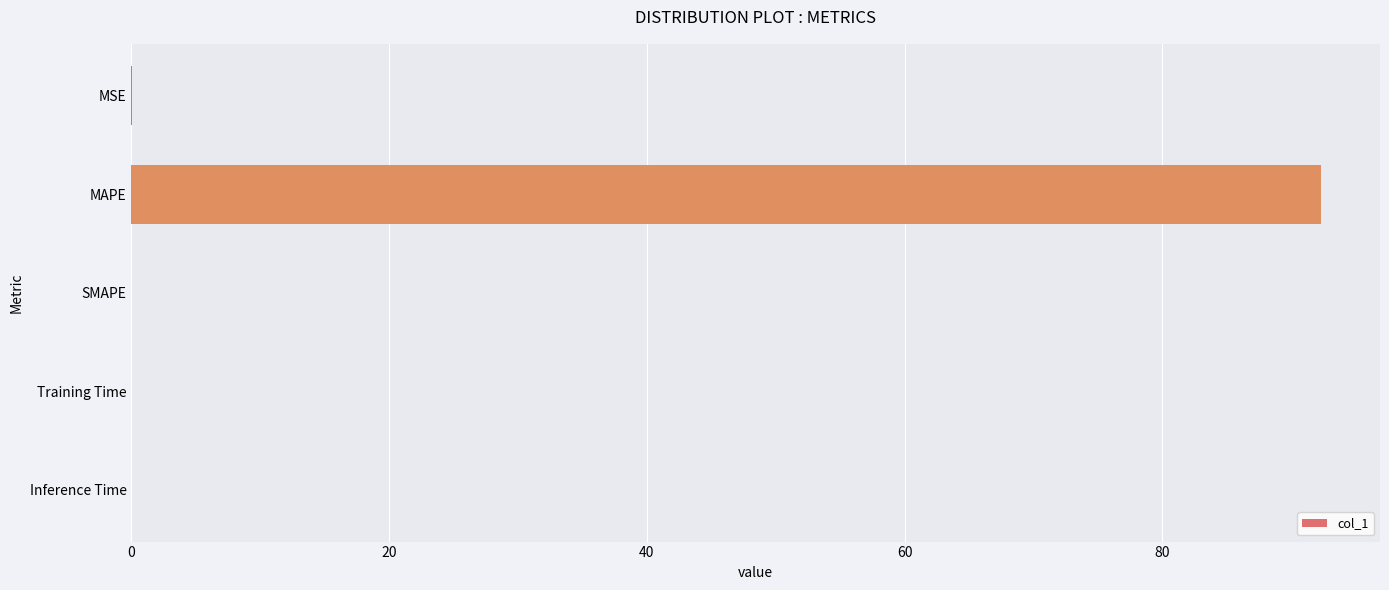

Is it true that the value at SMAPE is -28.2?

False